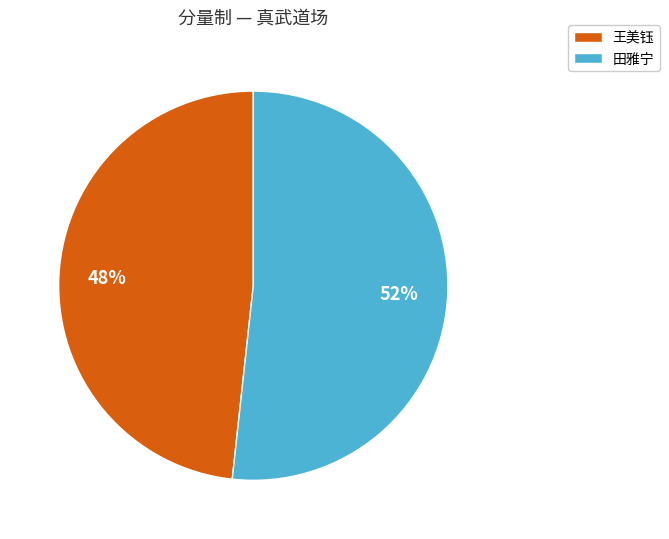

Count the number of slices in the pie.

2